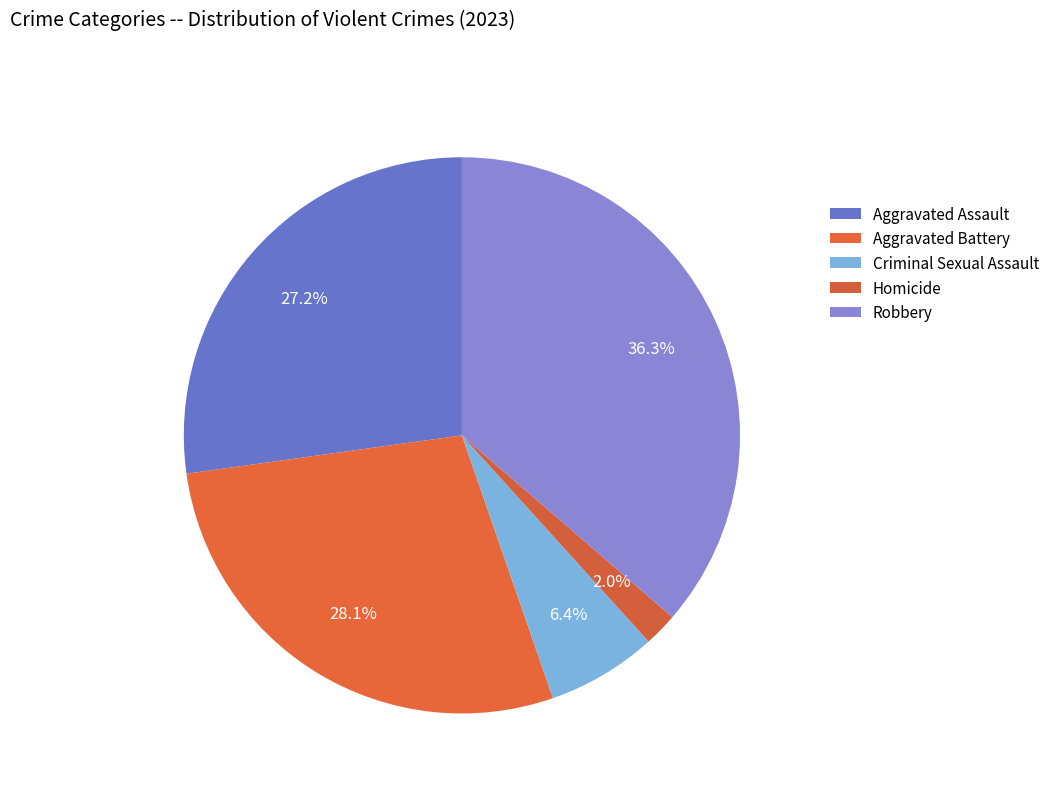

To the nearest percent, what is the difference between the largest and smallest slice percentages?

34%